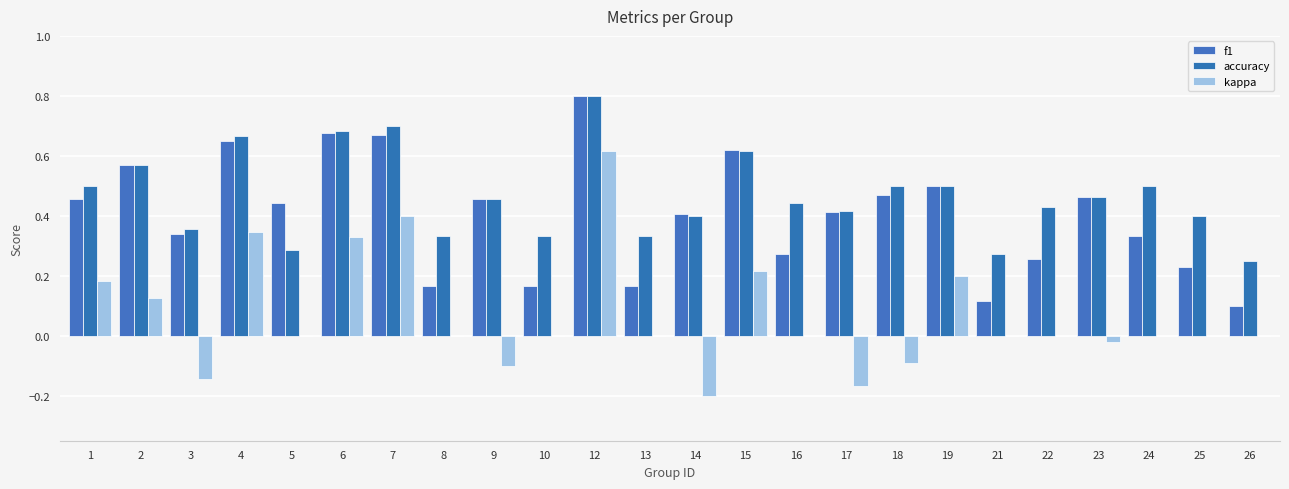

Are the bars grouped side by side (vs. stacked)?

Yes